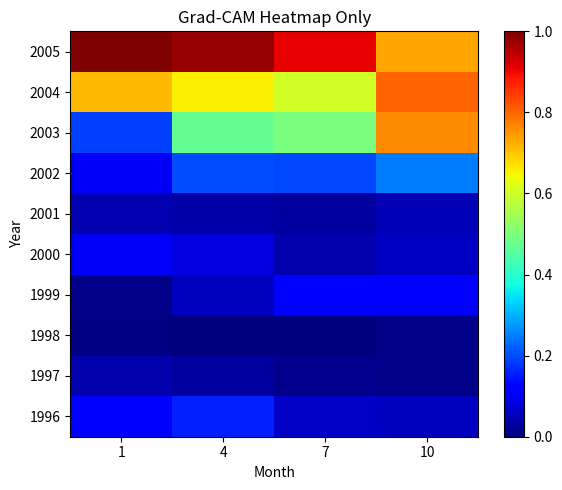

What is the total value across all series at 1?

2.3